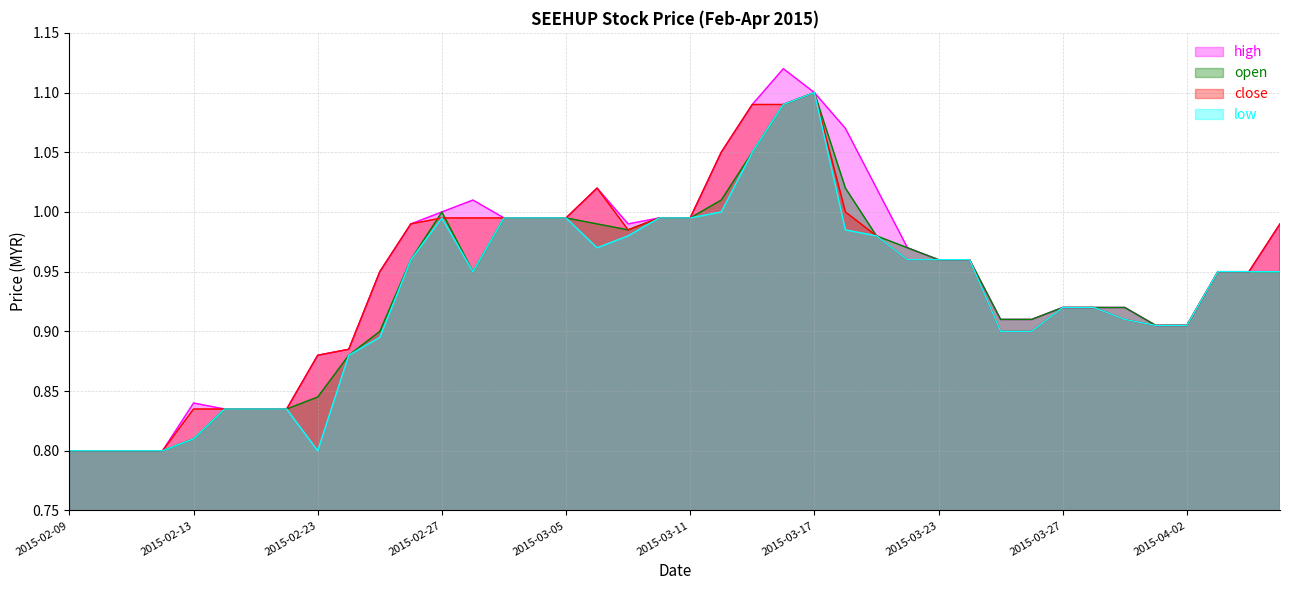

What is the difference between the highest and lowest values at 2015-03-12?

0.1